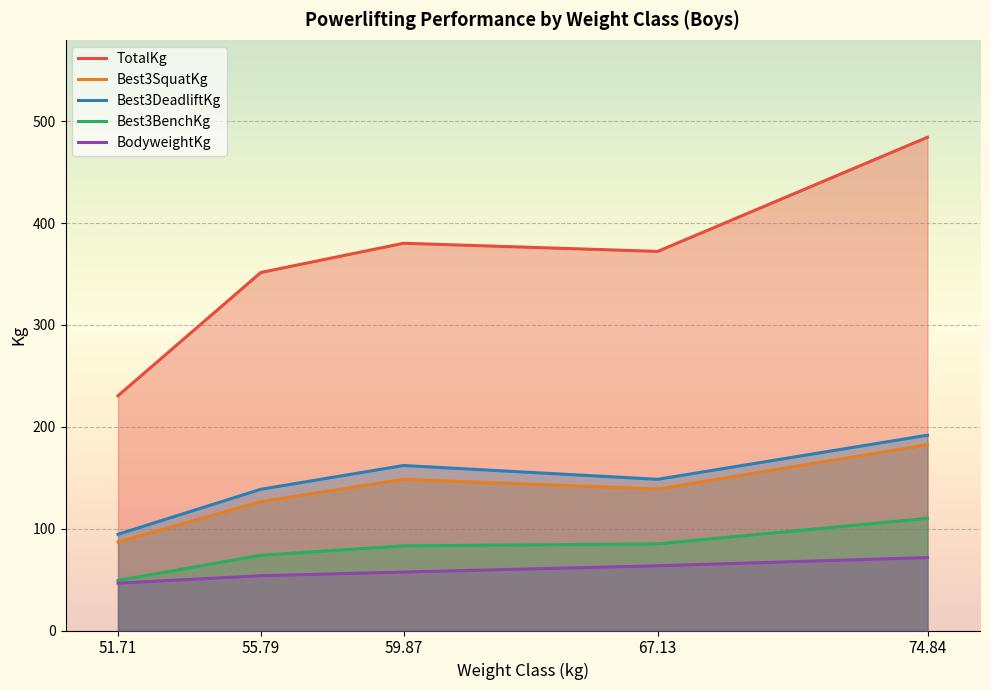

How many values in the BodyweightKg series exceed 57?

3